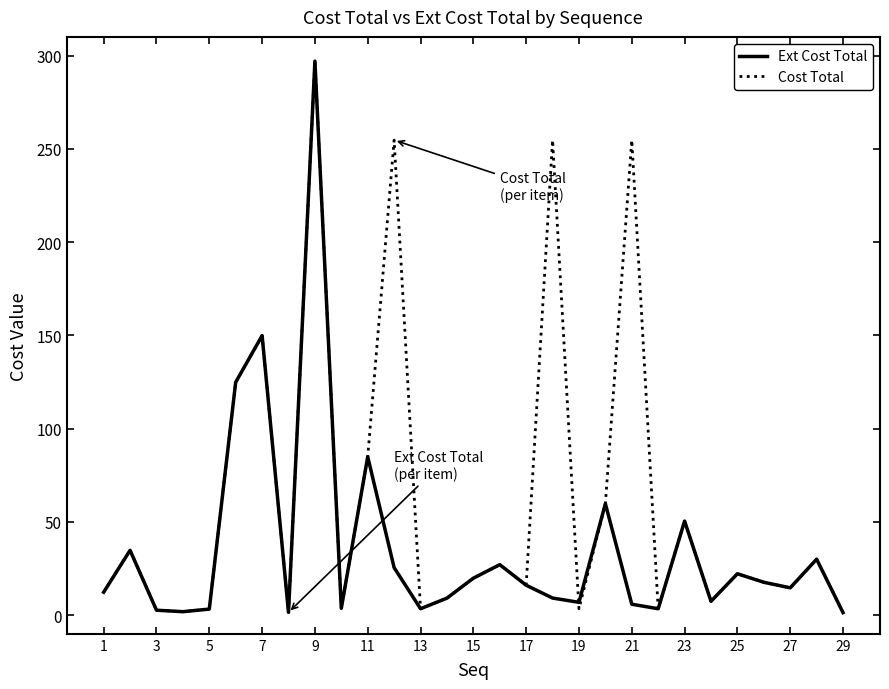

Which series has the largest total across all categories?

Cost Total